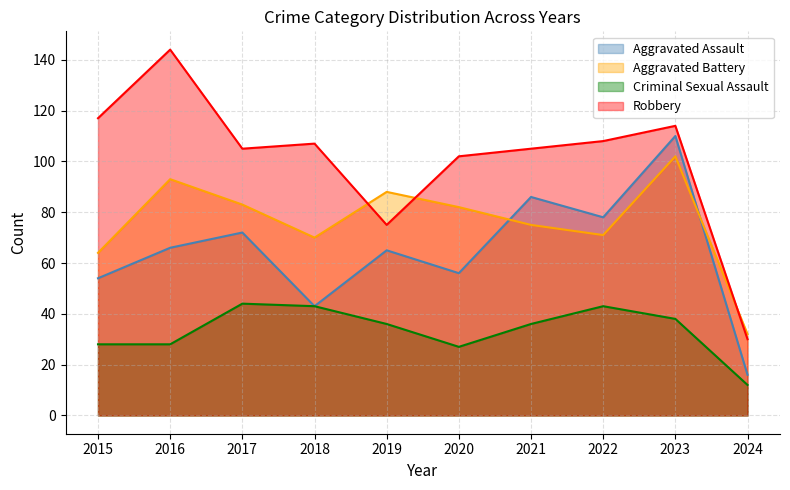

True or false: Robbery has a value of 108 at 2022.

True